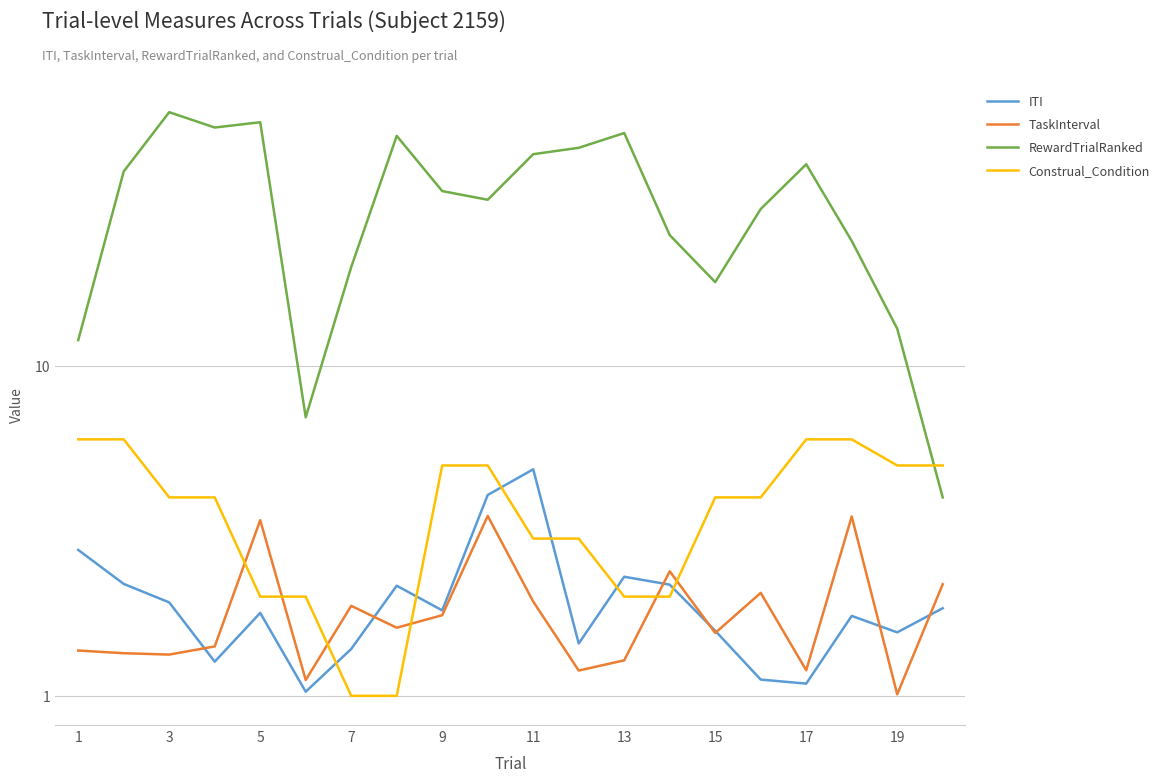

In ITI, how many points are higher than both neighbors (excluding endpoints)?

5